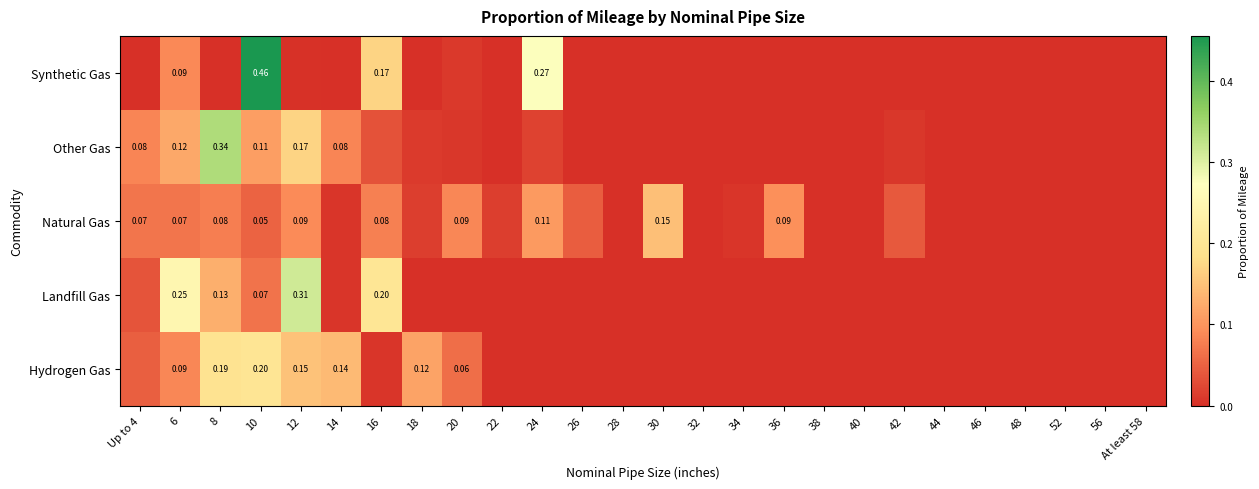

At which label does Natural Gas reach its minimum?

44